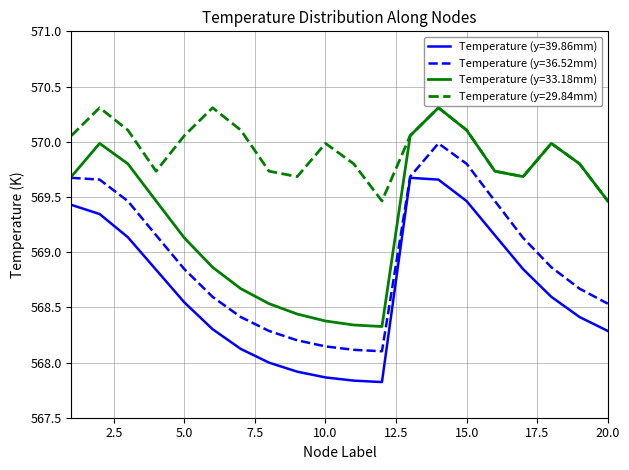

True or false: Temperature (y=39.86mm) and Temperature (y=33.18mm) cross at least once.

False